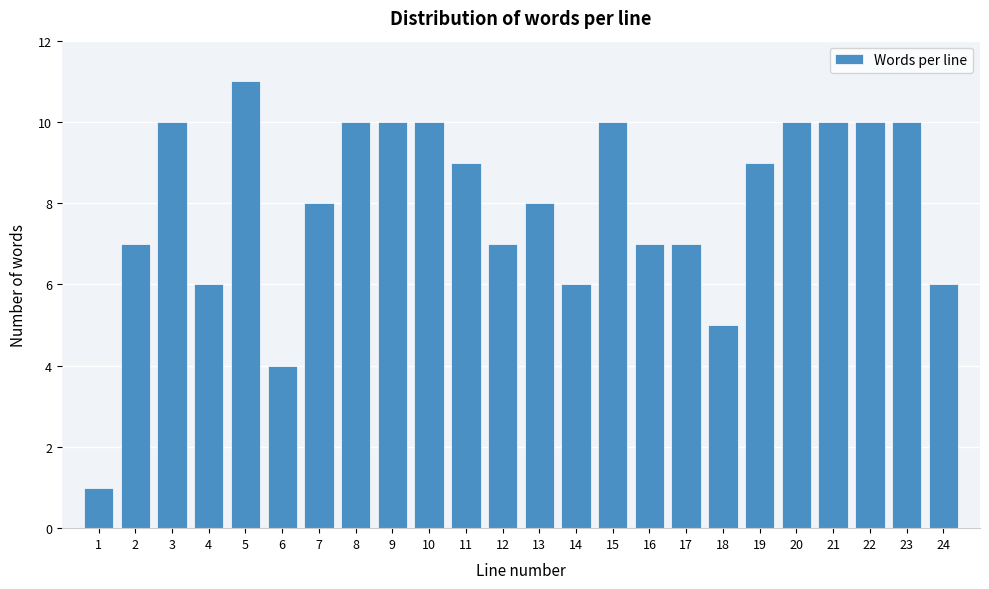

Reading left to right, what are all the values shown in this chart?

1	7	10	6	11	4	8	10	10	10	9	7	8	6	10	7	7	5	9	10	10	10	10	6